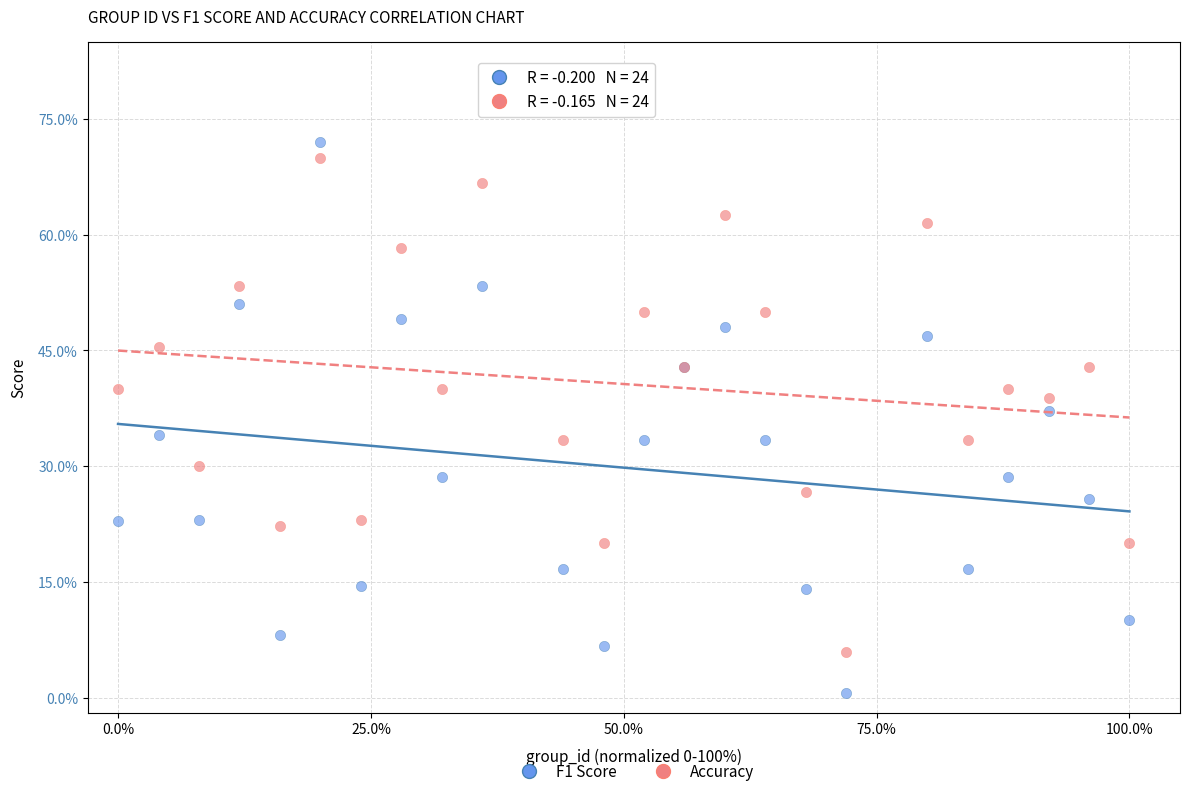

What are all the series names shown in the legend?

F1 Score, Accuracy